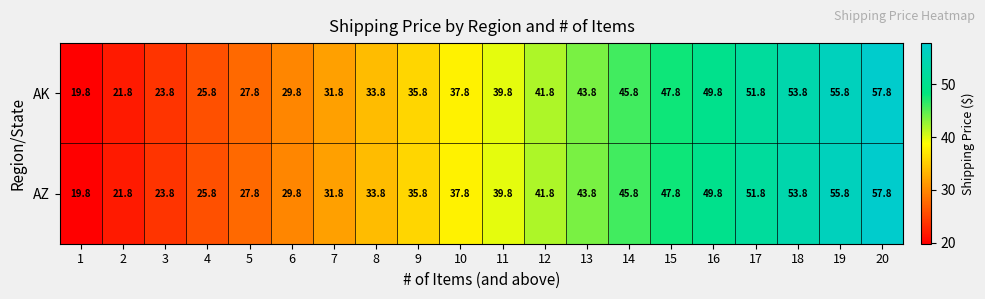

The value of AZ at 19 is 55.8. True or false?

True